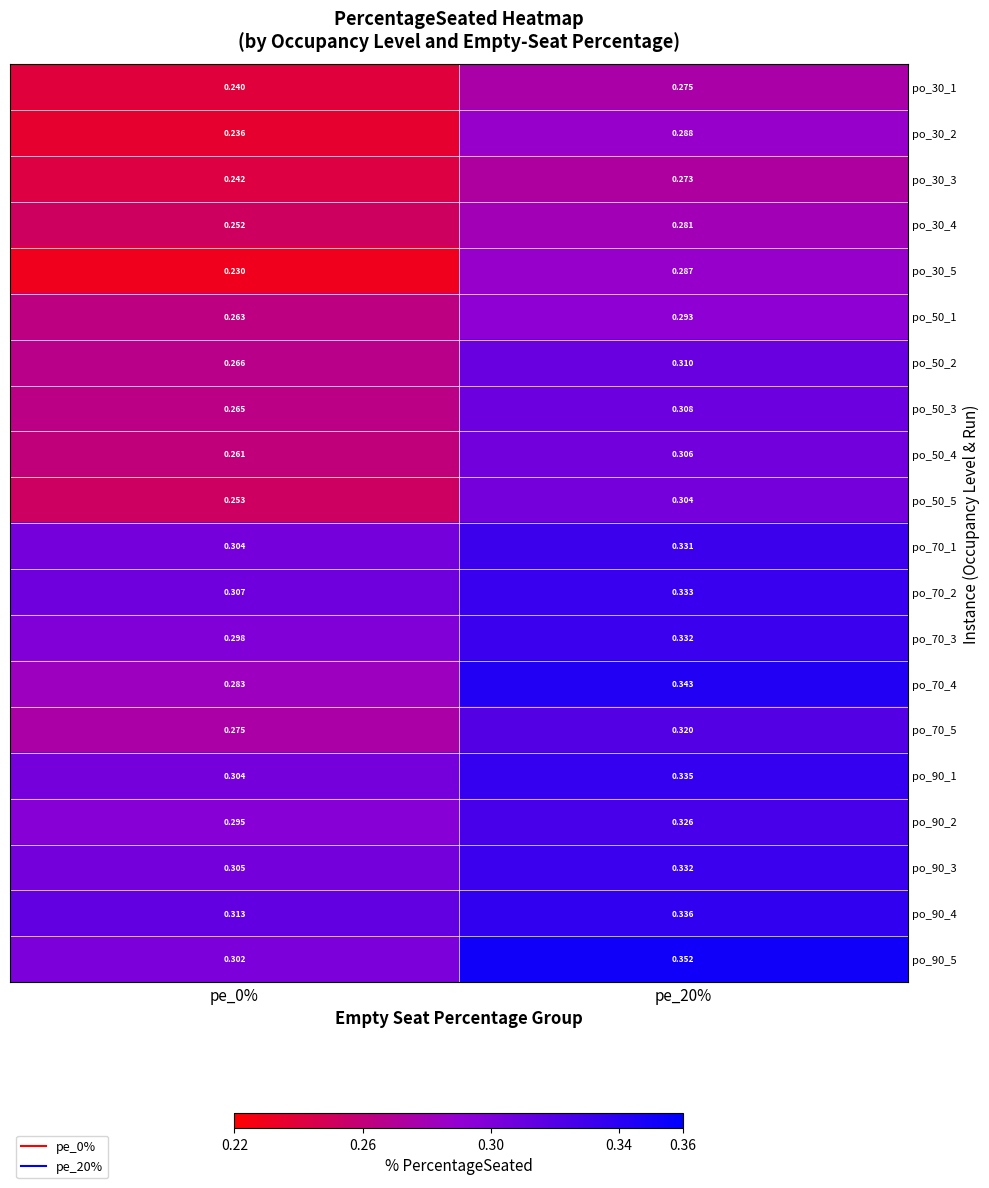

Is the value of po_50_2 at pe_20% greater than the value of po_70_3 at pe_20%?

No